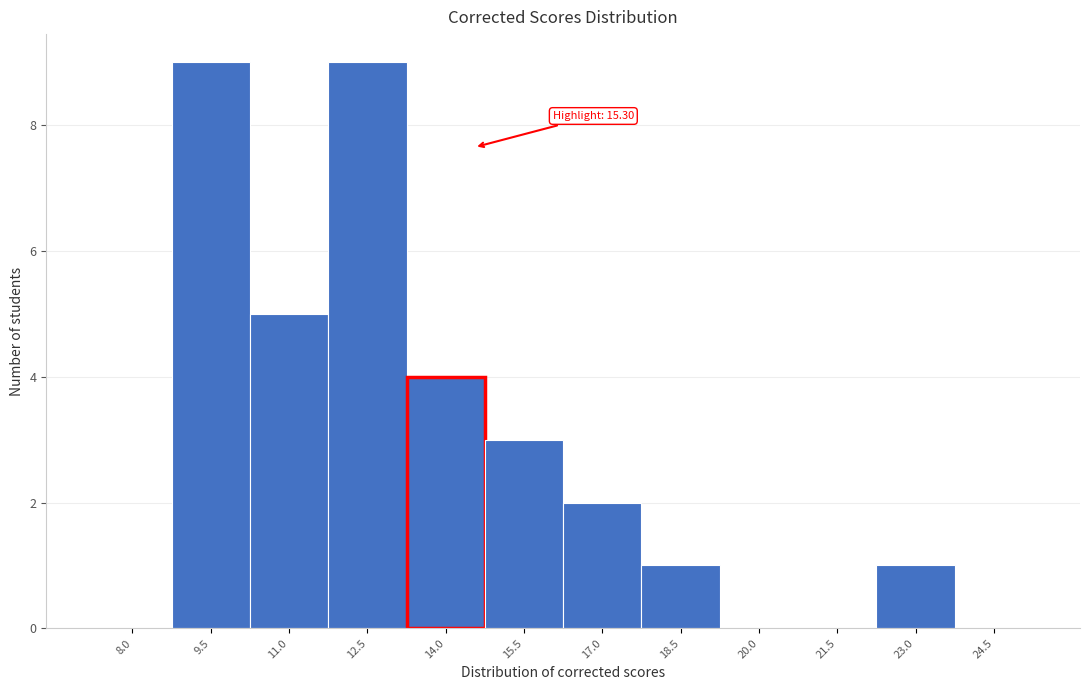

Reading left to right, list all the values displayed in this chart.

8.0=0	9.5=9	11.0=5	12.5=9	14.0=4	15.5=3	17.0=2	18.5=1	20.0=0	21.5=0	23.0=1	24.5=0